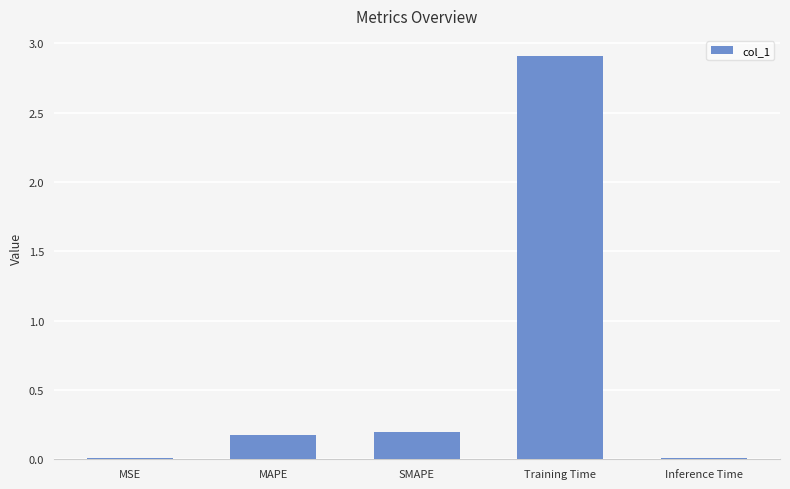

Which has a higher value, Training Time or SMAPE?

Training Time